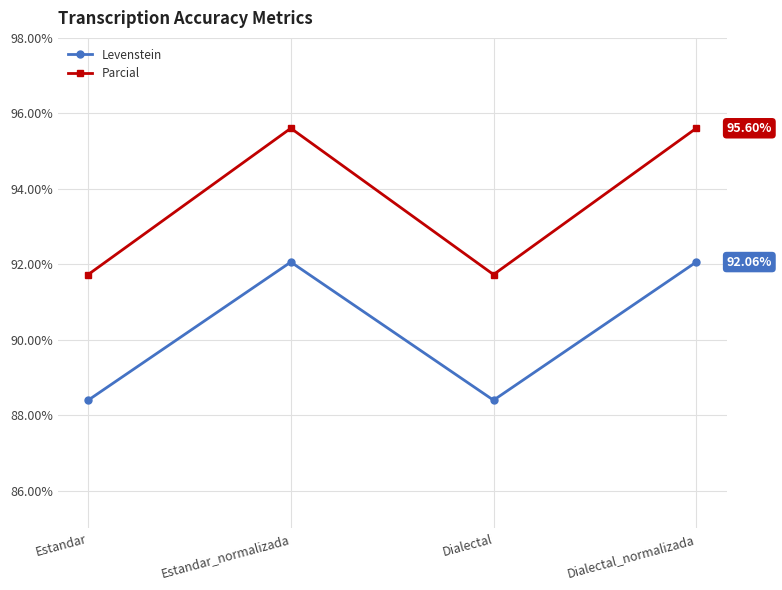

What are all the series names shown in the legend?

Levenstein, Parcial